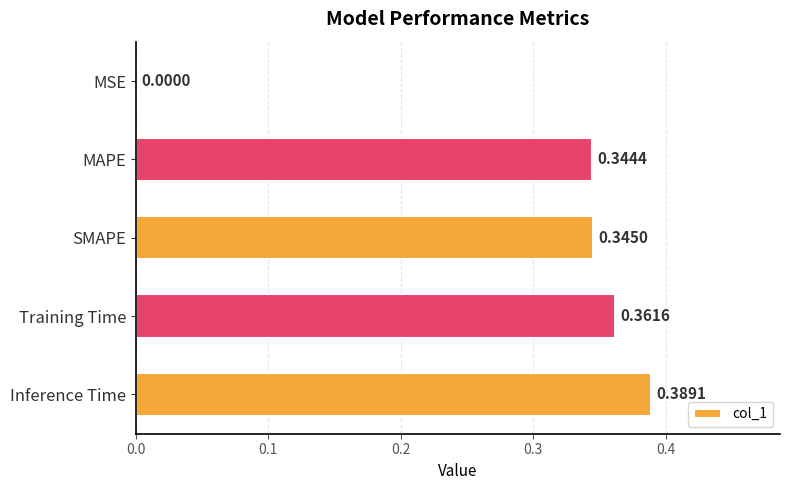

Count the number of data series in this chart.

1